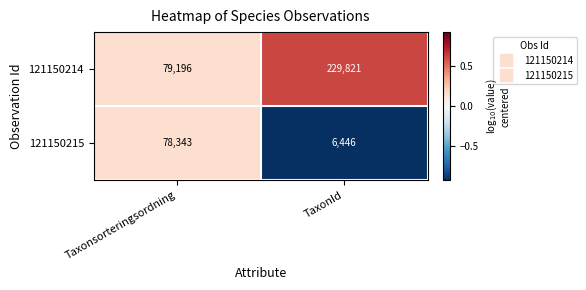

Where is 121150215 nearest to the value 42394?

TaxonId